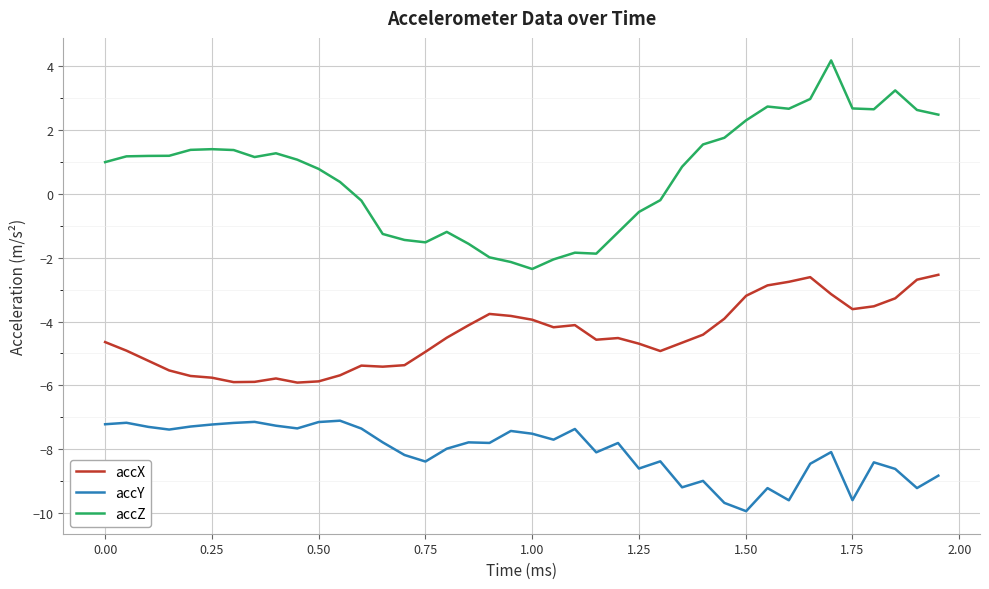

List the series in order of their overall mean, lowest first.

accY, accX, accZ